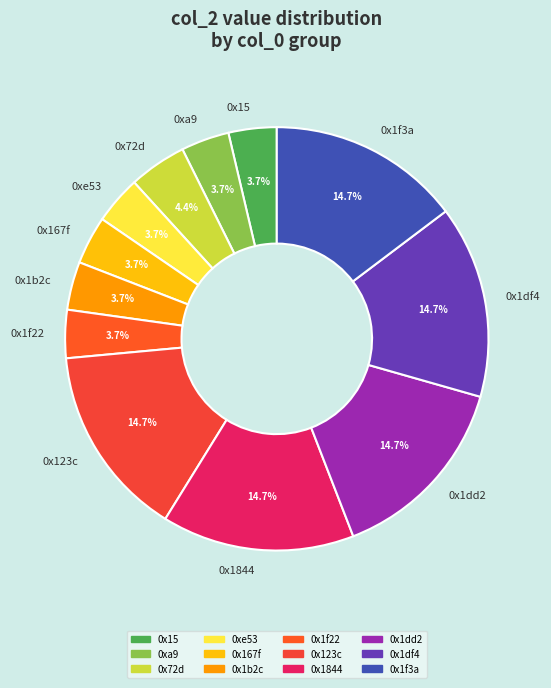

Does any single category account for the majority?

No